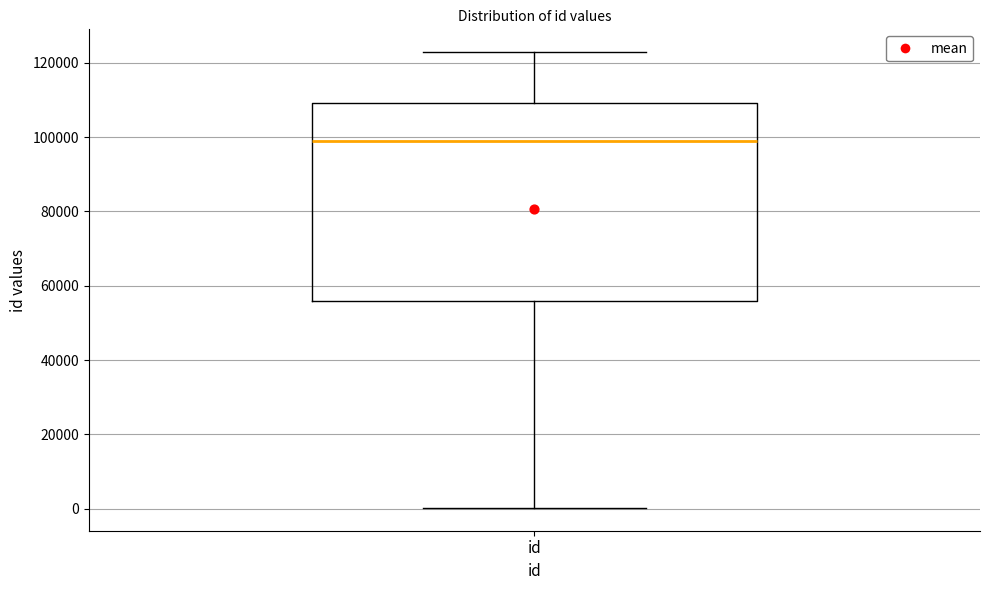

Where is the lower edge of the box for id on the y-axis? The values are not printed on the chart, so give them approximately, as read against the axis.

56000